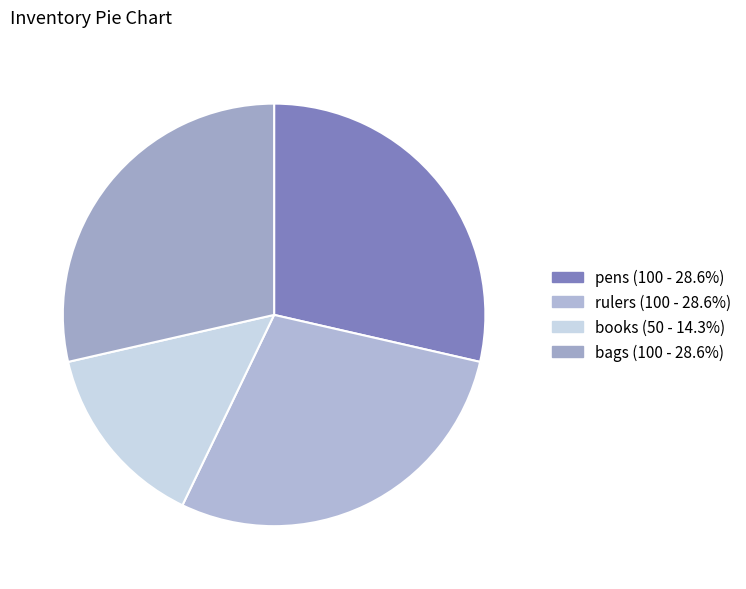

Which has a higher value, pens or bags?

pens